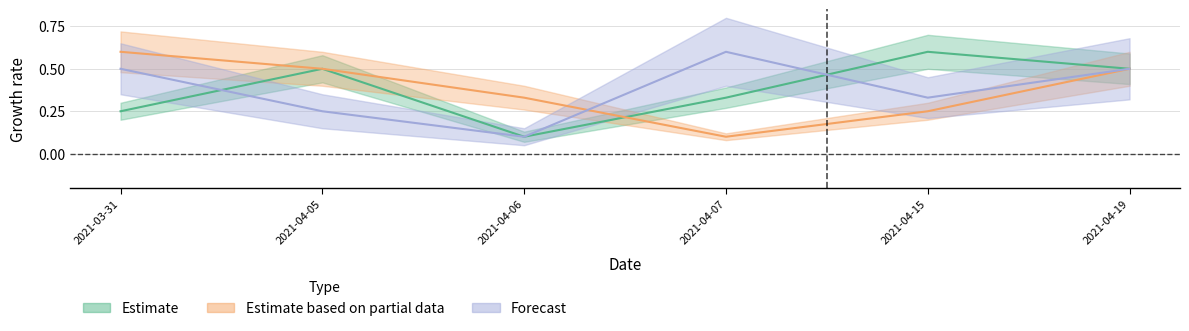

After their last crossing, which series has the higher values: Estimate or Forecast?

Estimate